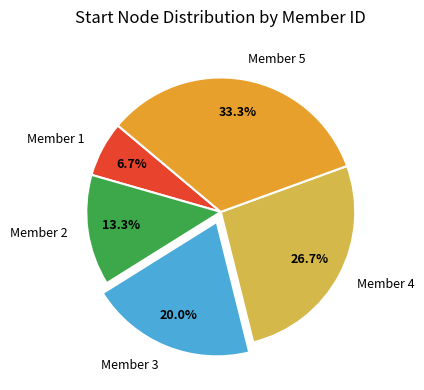

Is the sum of Member 2 and Member 4 greater than half?

No